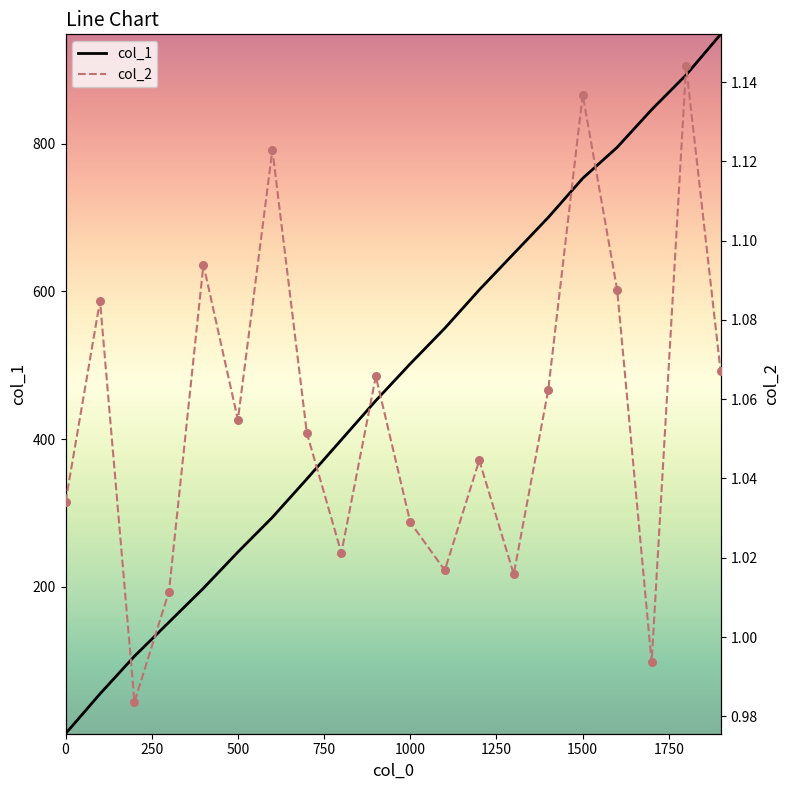

Is the value of col_2 at 2000 greater than the value of col_1 at 14?

No